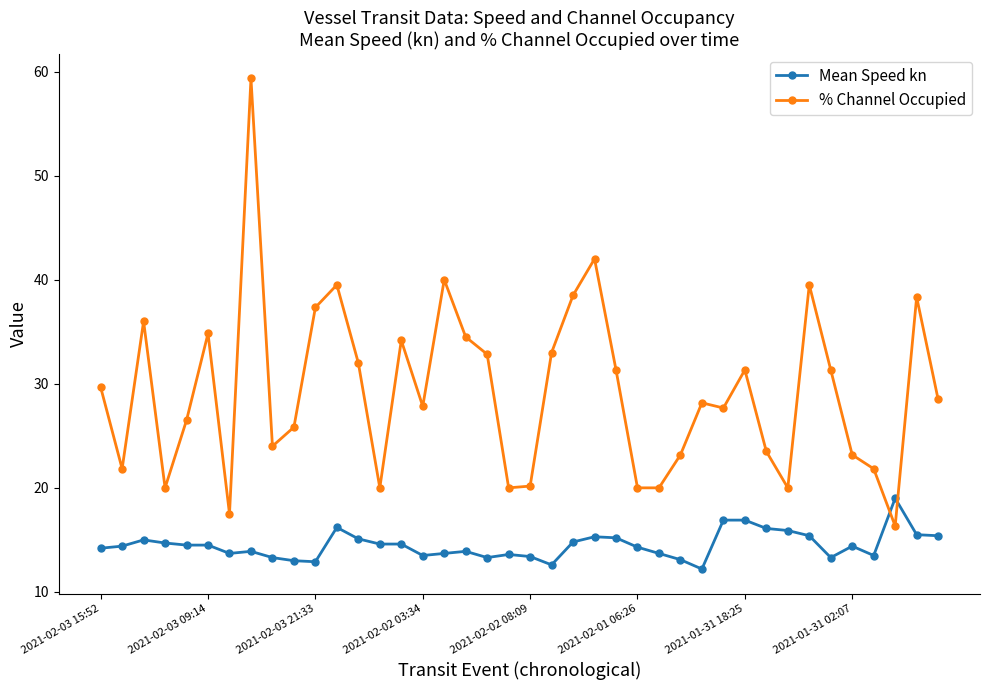

Rank the series by their average value, from lowest to highest.

Mean Speed kn, % Channel Occupied